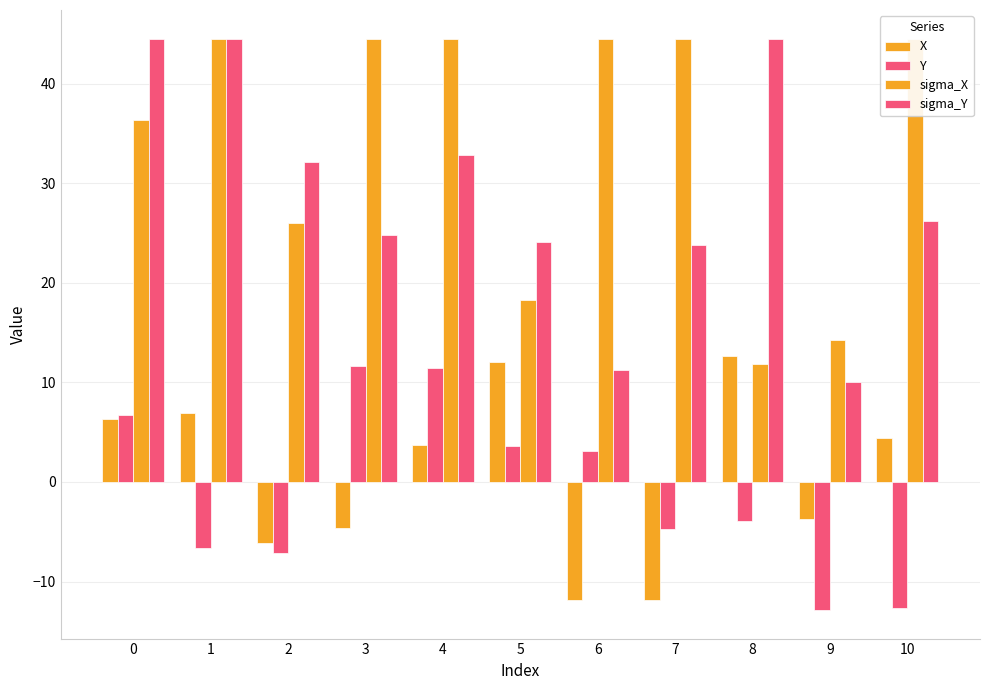

Does the chart contain stacked bars?

No